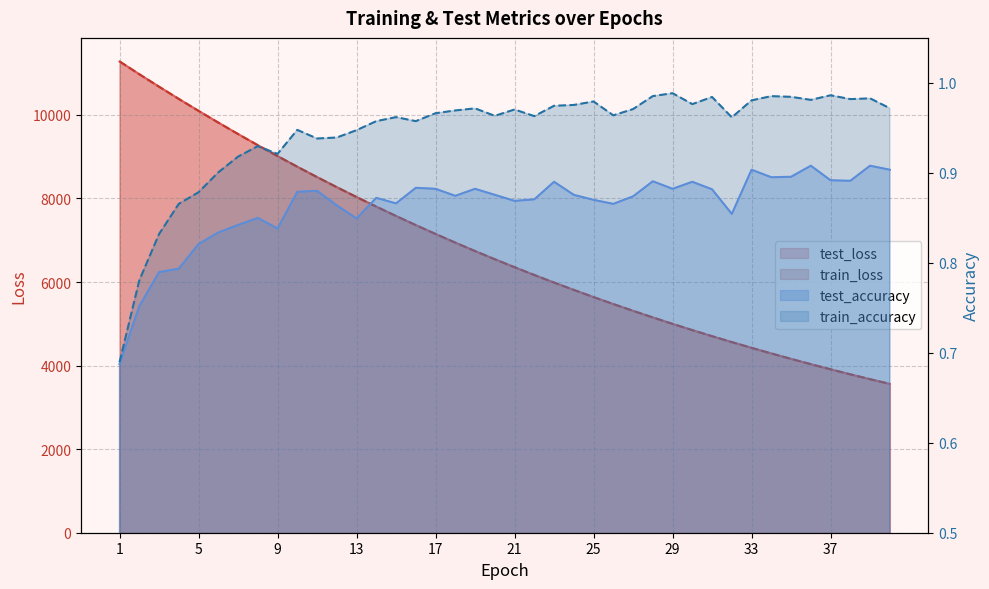

List the labels in order of train_accuracy value, smallest first.

1, 2, 3, 4, 5, 6, 7, 9, 8, 11, 12, 13, 10, 14, 16, 32, 15, 22, 20, 26, 17, 18, 21, 27, 19, 40, 23, 24, 30, 25, 33, 36, 38, 39, 31, 35, 34, 28, 37, 29